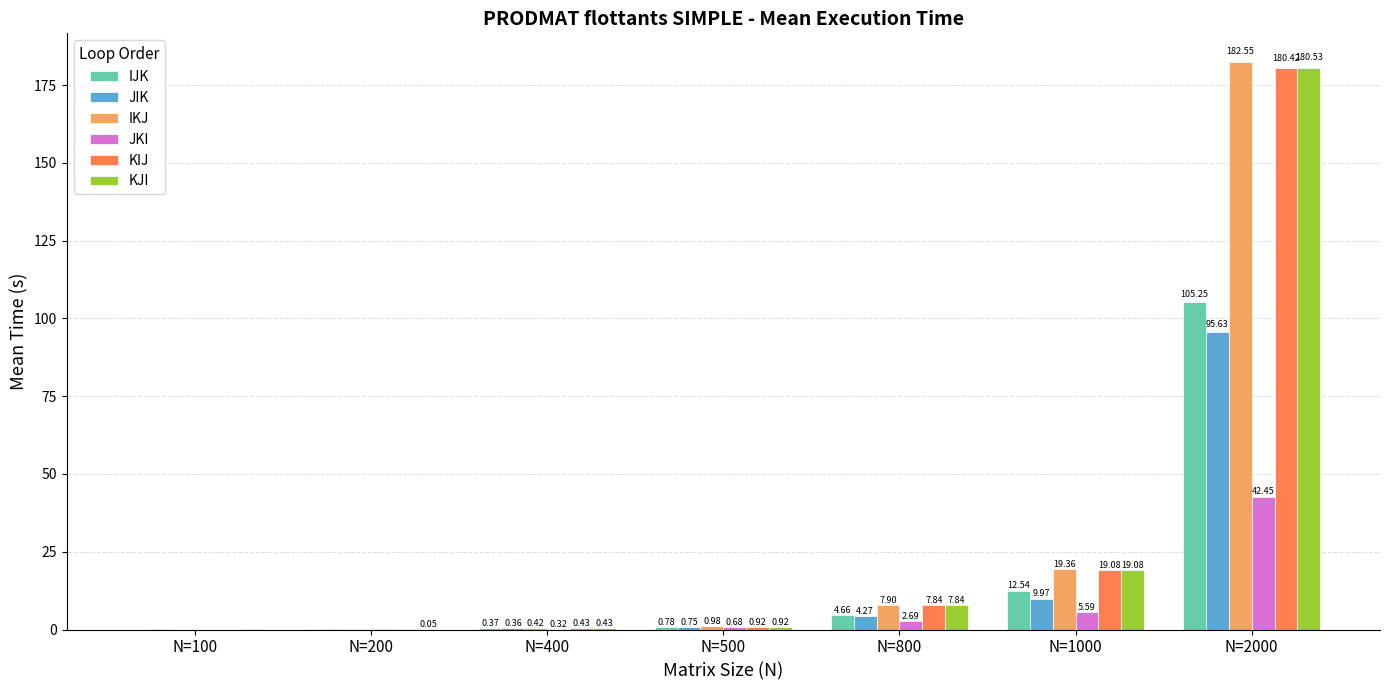

Which series changed the most between N=100 and N=500?

IKJ